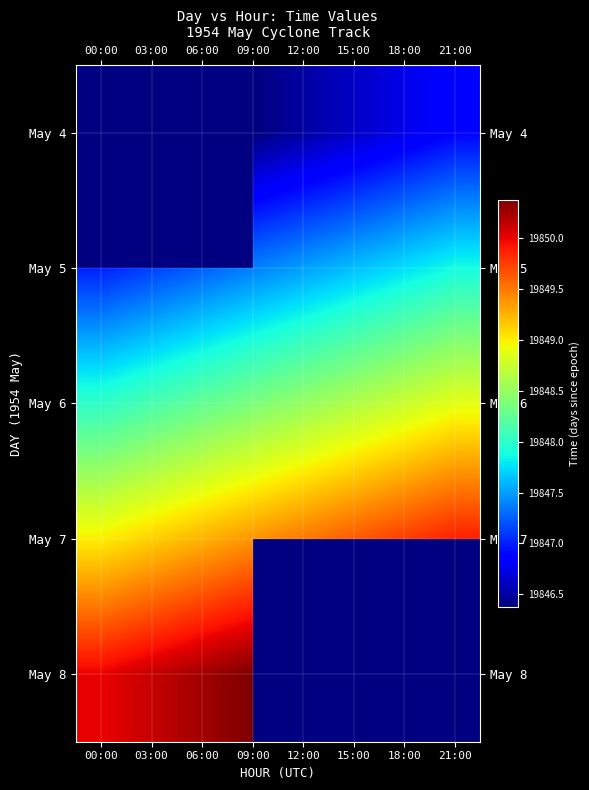

List the series in order of their overall mean, lowest first.

May 4, May 5, May 6, May 7, May 8